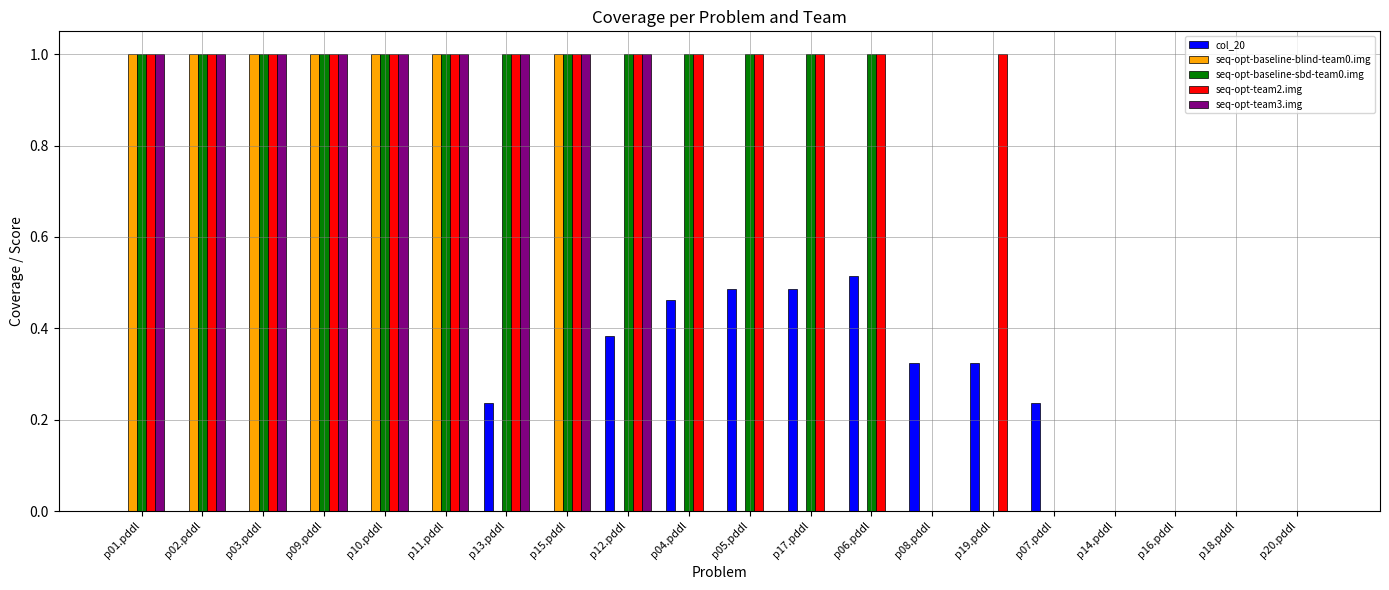

How many groups of bars are there?

20